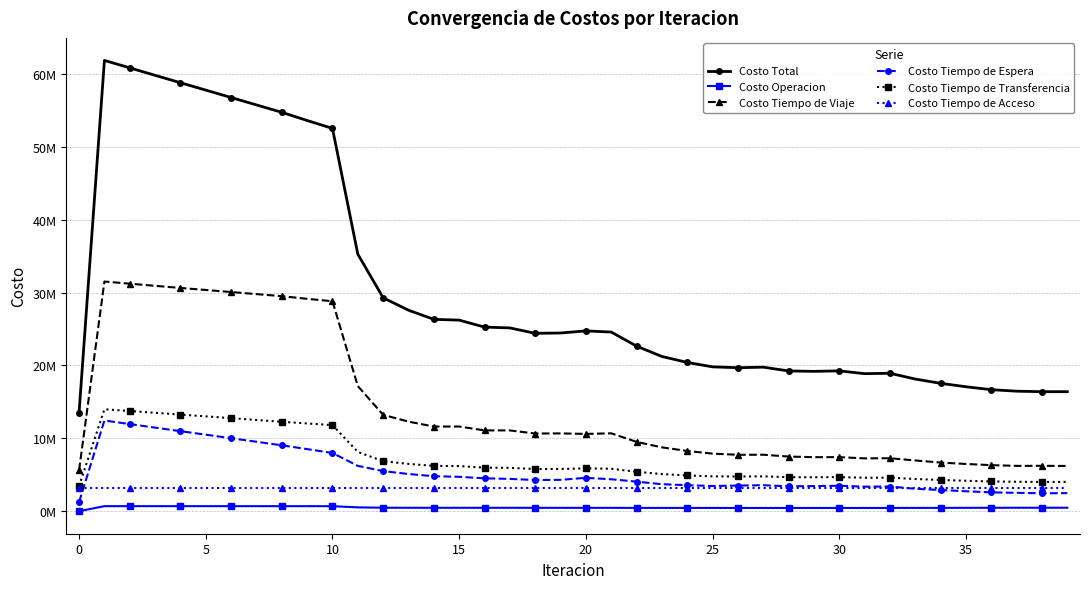

List the series in order of their peak value, lowest first.

Costo Operacion, Costo Tiempo de Acceso, Costo Tiempo de Espera, Costo Tiempo de Transferencia, Costo Tiempo de Viaje, Costo Total